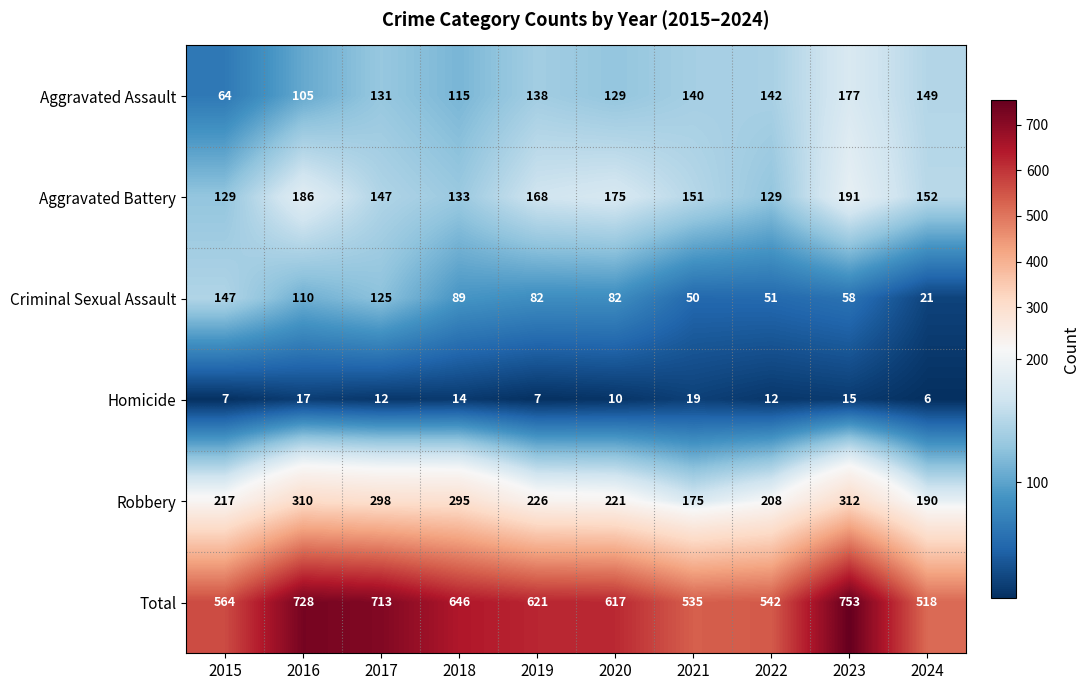

Which series has the largest range (max minus min)?

Total